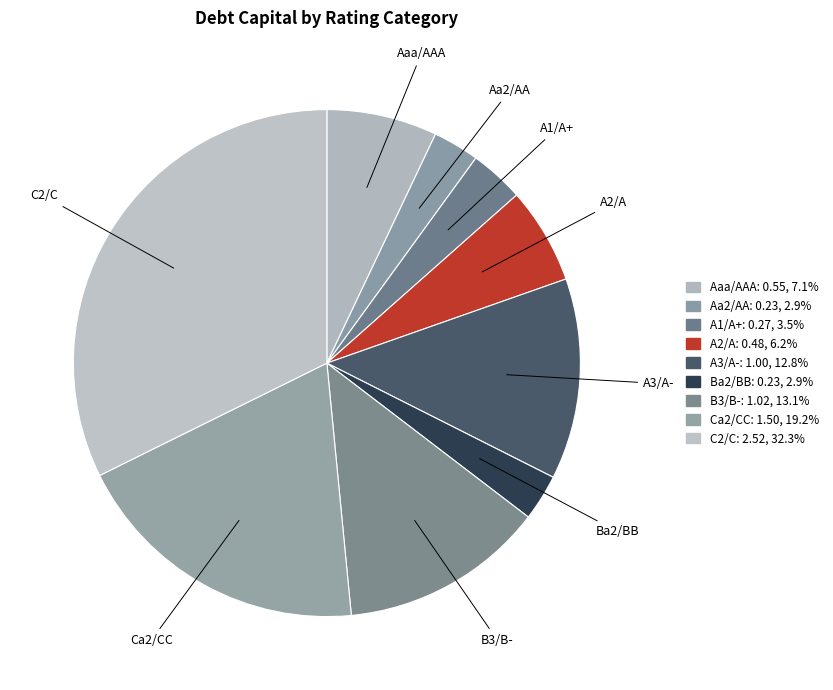

Do A1/A+ and B3/B- together represent more than half of the pie?

No